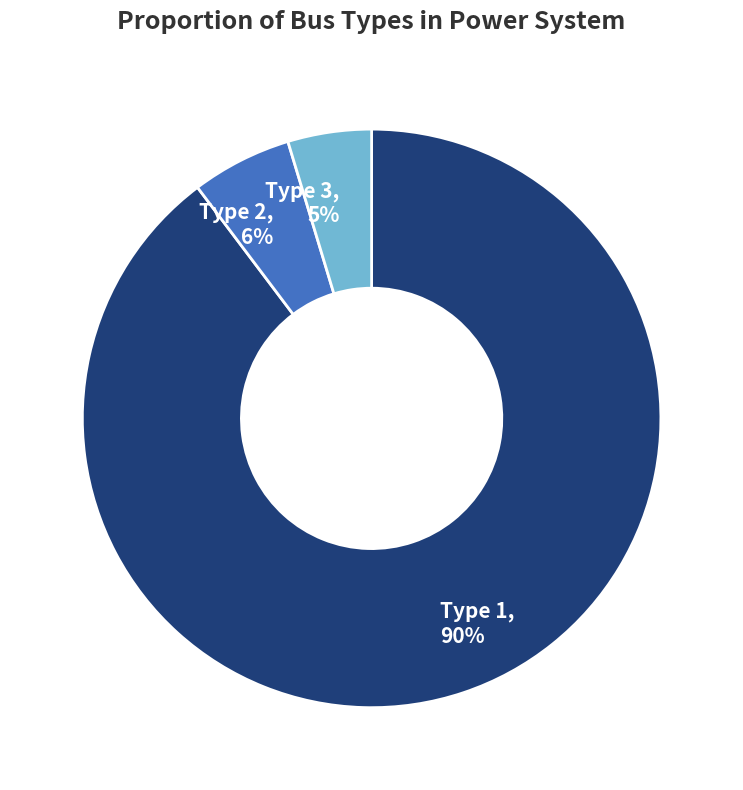

Combined, do Type 1 and Type 3 account for over 50%?

Yes